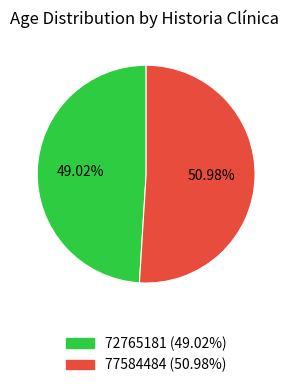

Which slice is the smallest?

72765181